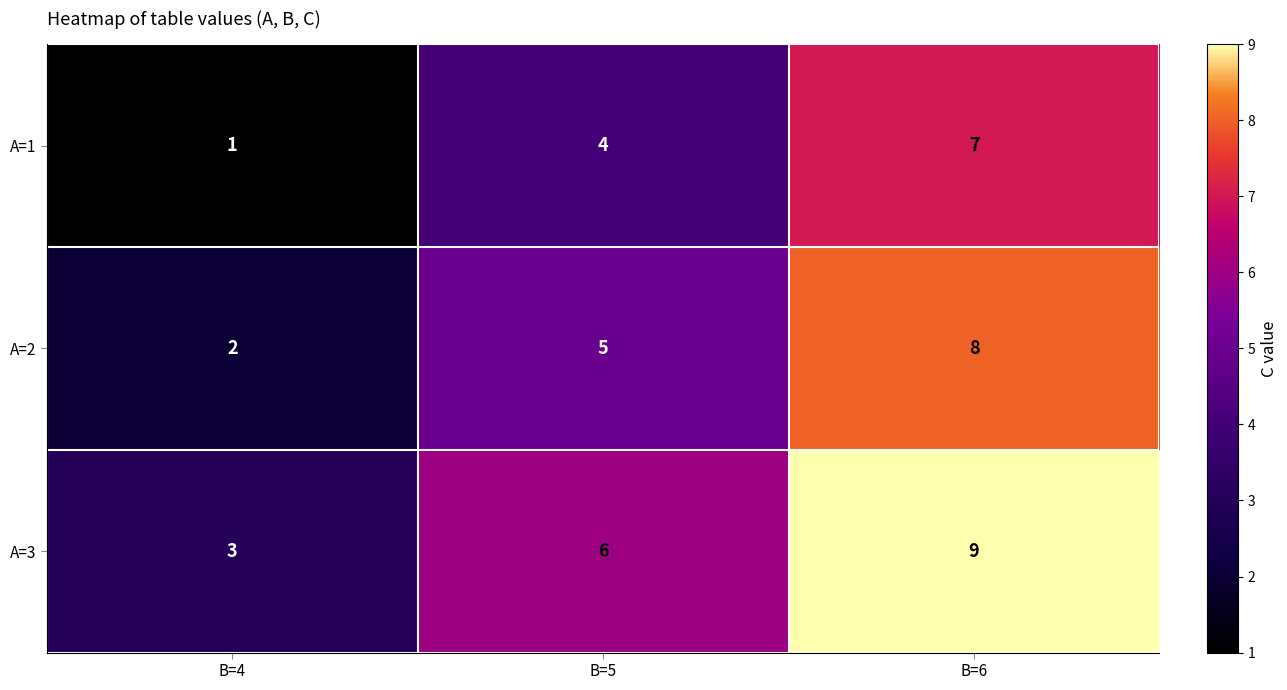

How many series are shown in this chart?

3